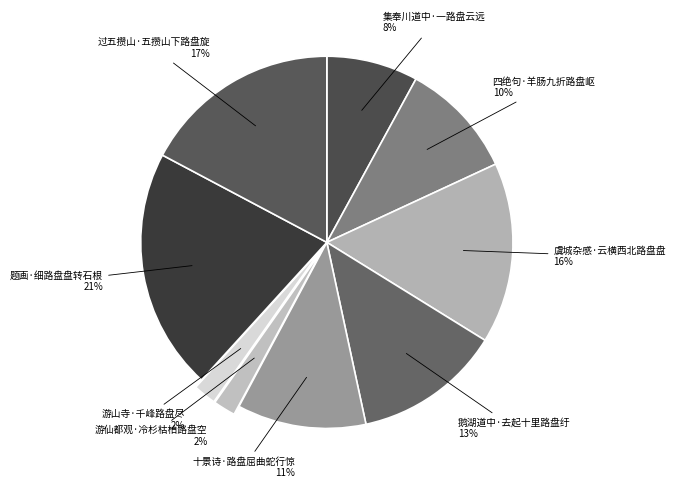

To the nearest percent, what is the average slice percentage?

11%